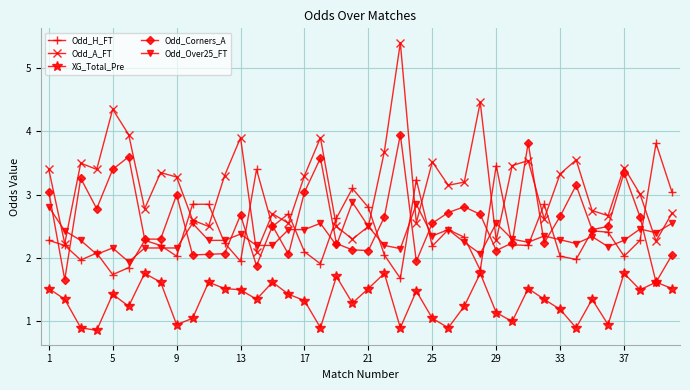

Which series has the largest range (max minus min)?

Odd_A_FT